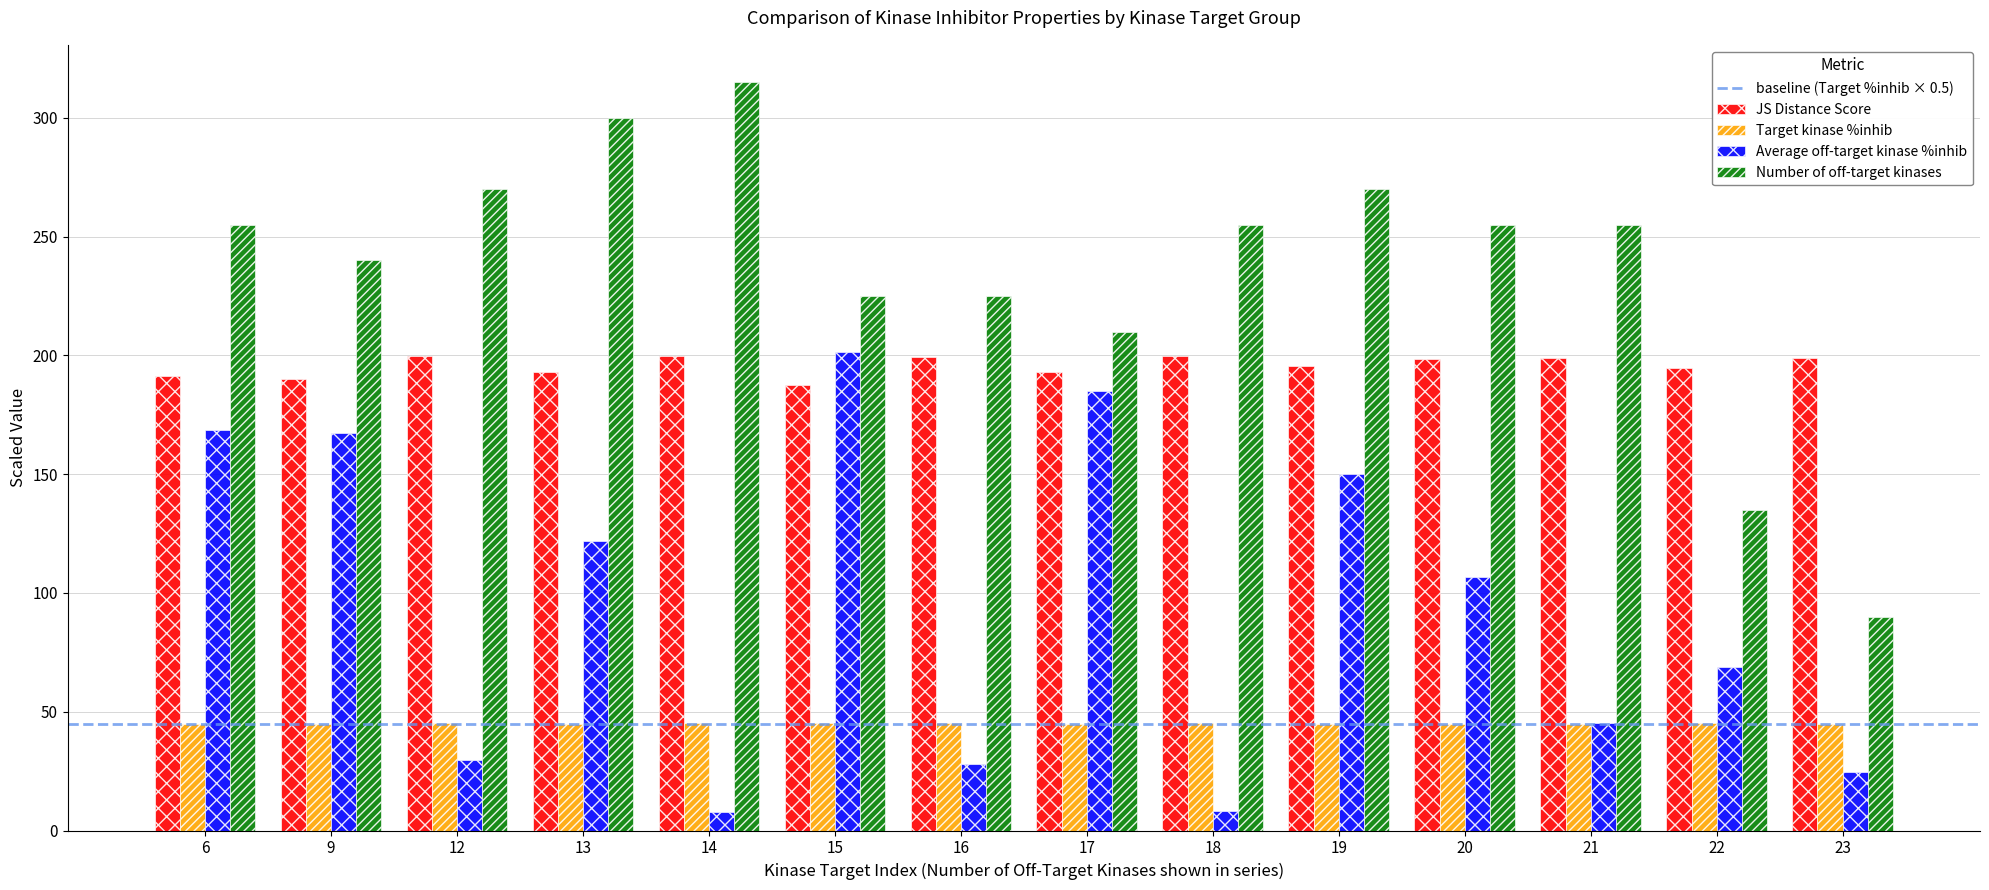

Which series has the widest spread of values?

Number of off-target kinases